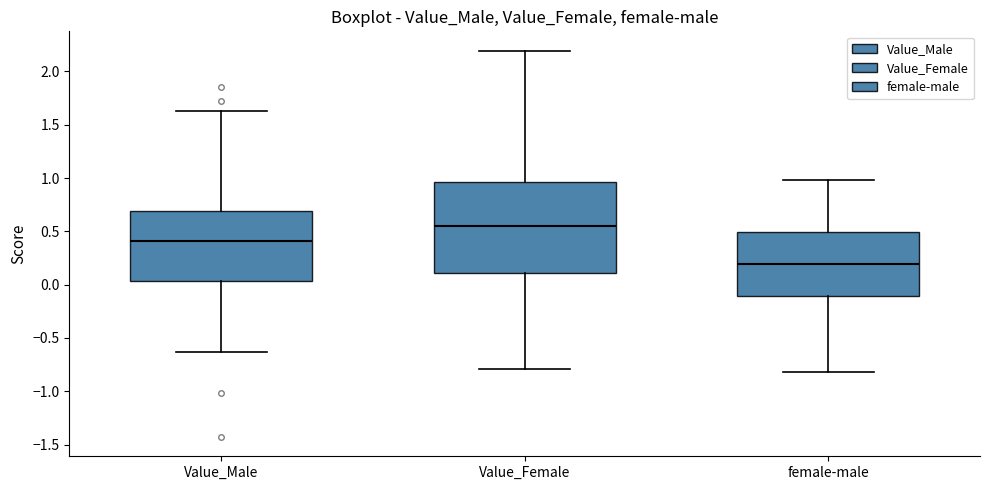

Which box is the tallest, from its lower edge to its upper edge?

Value_Female